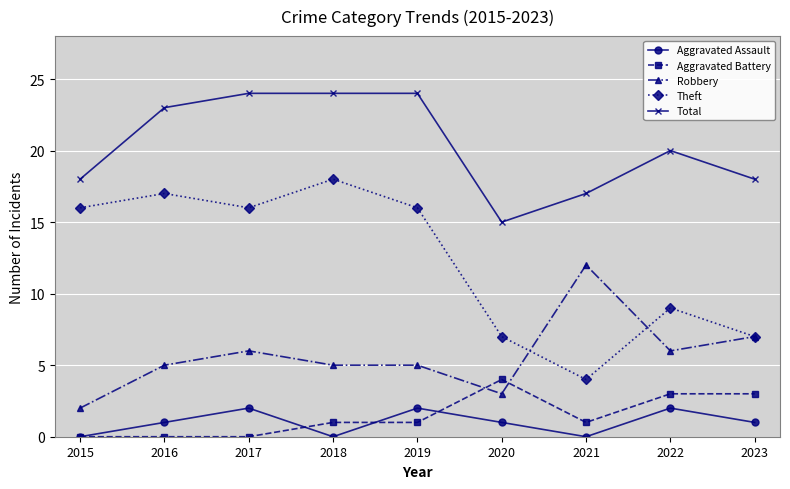

Reading left to right, list all the values displayed in this chart.

Aggravated Assault: 2015=0	2016=1	2017=2	2018=0	2019=2	2020=1	2021=0	2022=2	2023=1
Aggravated Battery: 2015=0	2016=0	2017=0	2018=1	2019=1	2020=4	2021=1	2022=3	2023=3
Robbery: 2015=2	2016=5	2017=6	2018=5	2019=5	2020=3	2021=12	2022=6	2023=7
Theft: 2015=16	2016=17	2017=16	2018=18	2019=16	2020=7	2021=4	2022=9	2023=7
Total: 2015=18	2016=23	2017=24	2018=24	2019=24	2020=15	2021=17	2022=20	2023=18